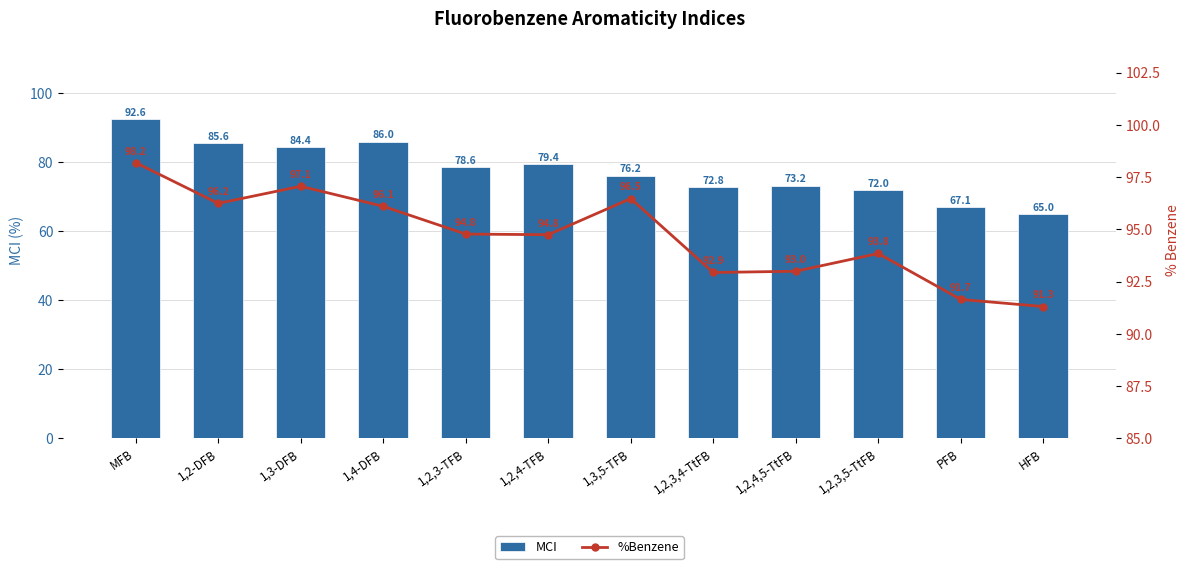

Which series has the largest range (max minus min)?

MCI